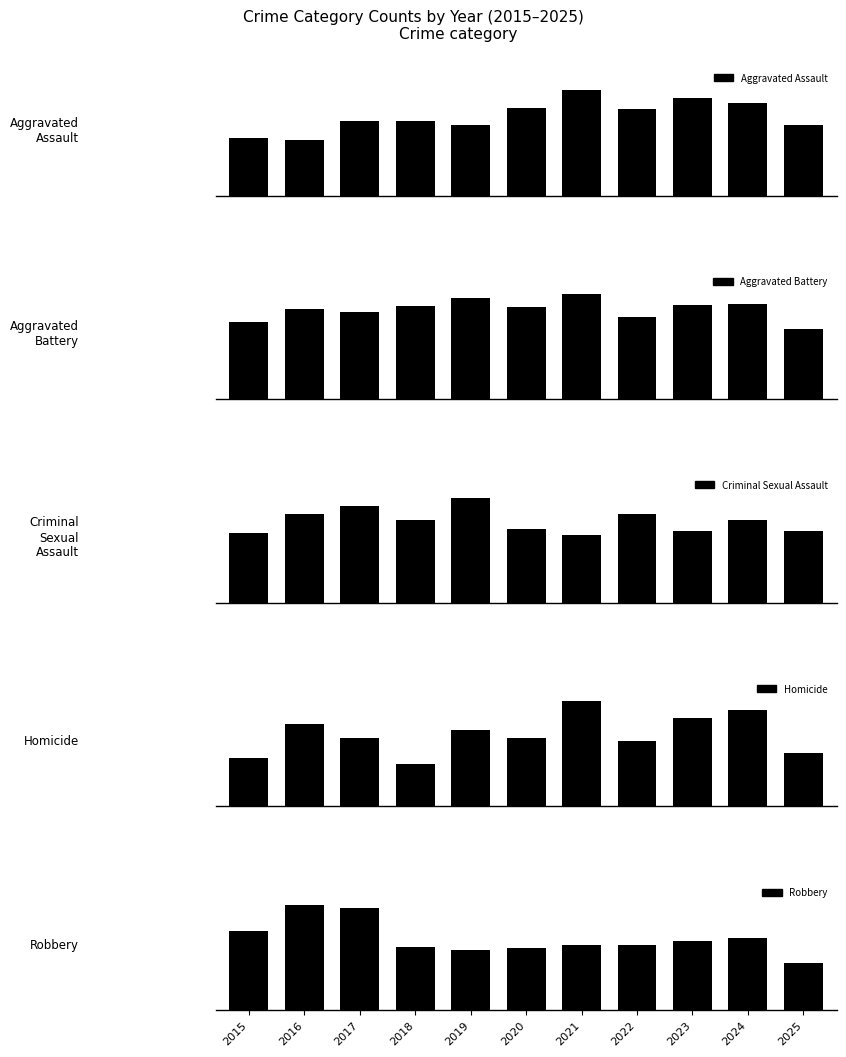

Reading right to left, transcribe all the data shown in this chart.

Aggravated Assault: 2025=196	2024=258	2023=272	2022=239	2021=292	2020=242	2019=197	2018=206	2017=207	2016=154	2015=160
Aggravated Battery: 2025=224	2024=304	2023=300	2022=263	2021=335	2020=293	2019=321	2018=296	2017=277	2016=288	2015=246
Criminal Sexual Assault: 2025=35	2024=40	2023=35	2022=43	2021=33	2020=36	2019=51	2018=40	2017=47	2016=43	2015=34
Homicide: 2025=19	2024=34	2023=31	2022=23	2021=37	2020=24	2019=27	2018=15	2017=24	2016=29	2015=17
Robbery: 2025=178	2024=272	2023=261	2022=243	2021=245	2020=233	2019=224	2018=237	2017=381	2016=394	2015=297